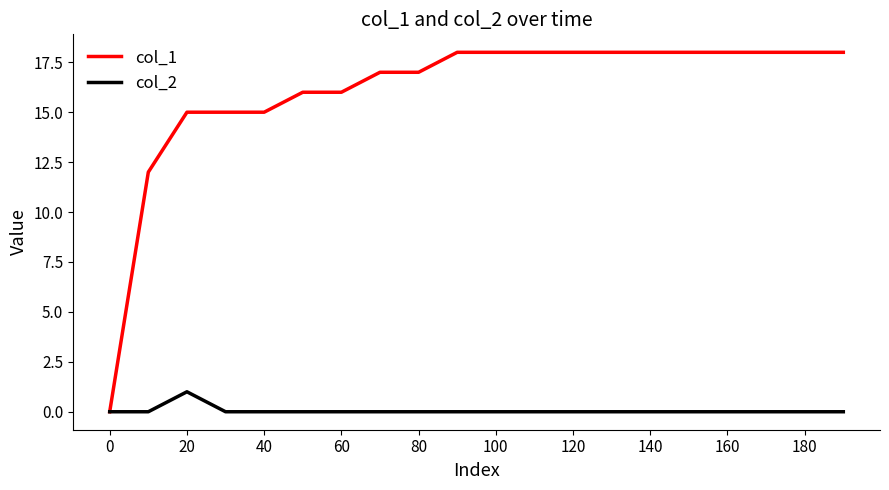

Rank the series by their maximum value, from highest to lowest.

col_1, col_2